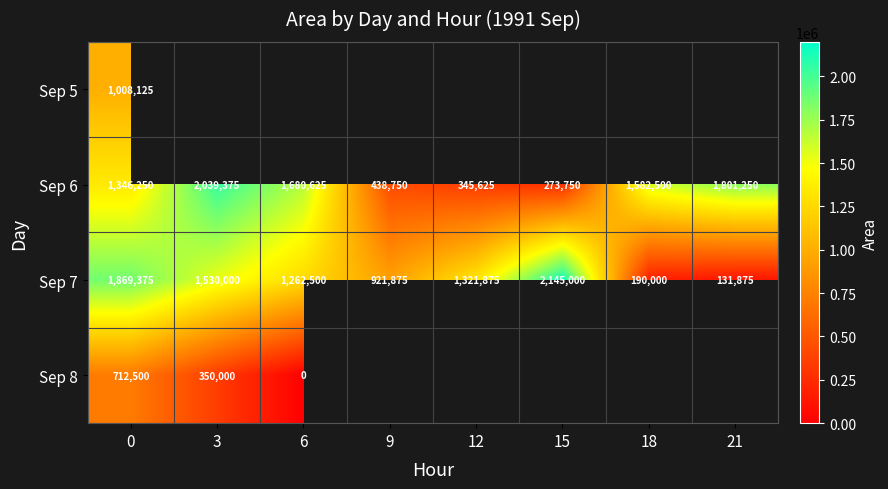

Is the value of Sep 8 at 6 greater than the value of Sep 6 at 21?

No